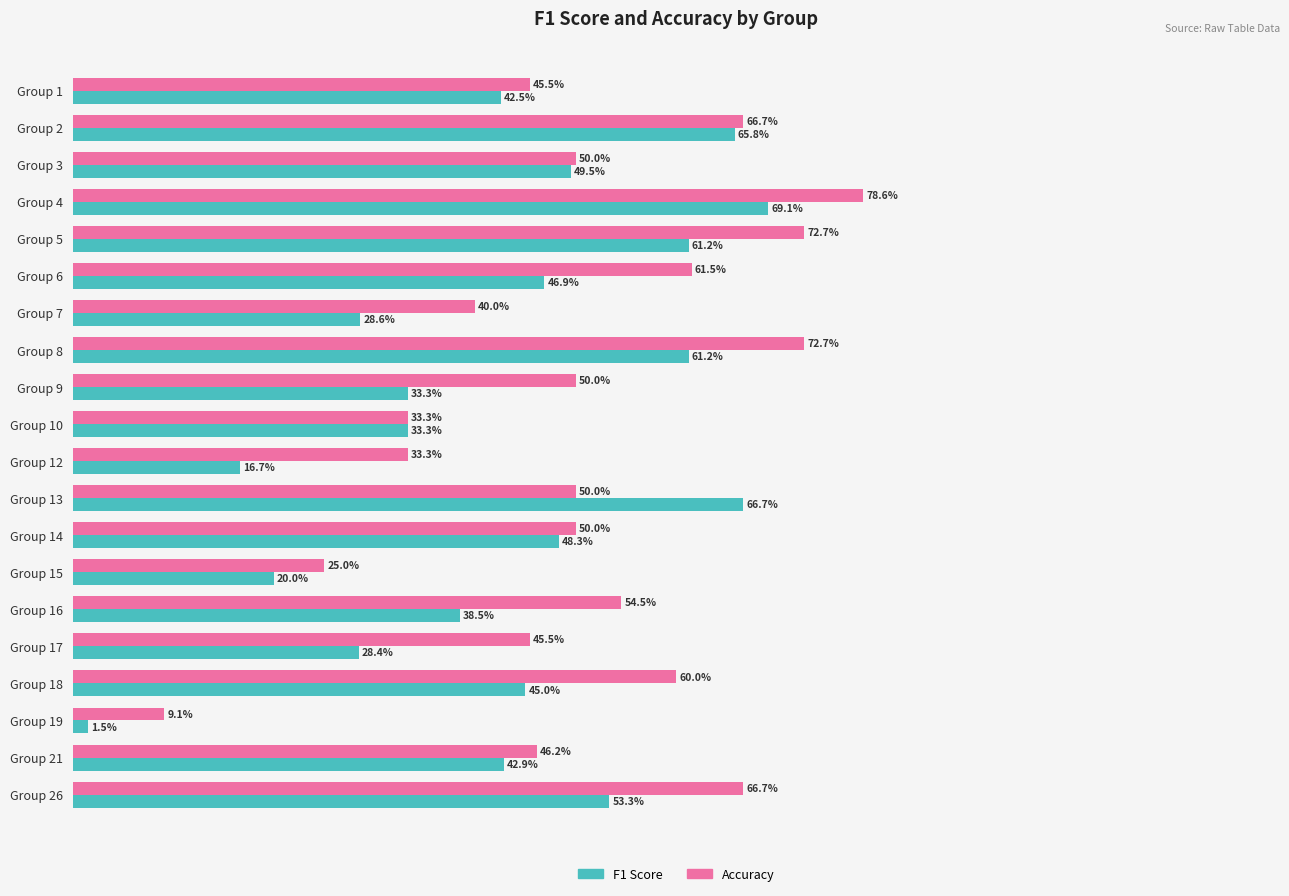

At which label does Accuracy reach its peak?

Group 4